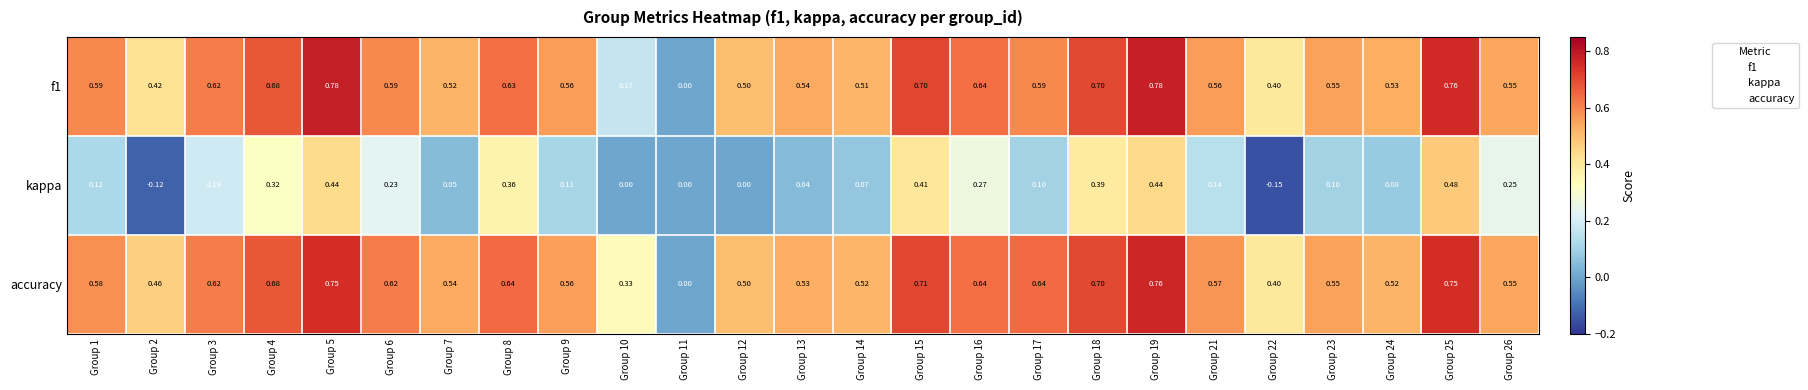

Which series has the largest total across all categories?

accuracy